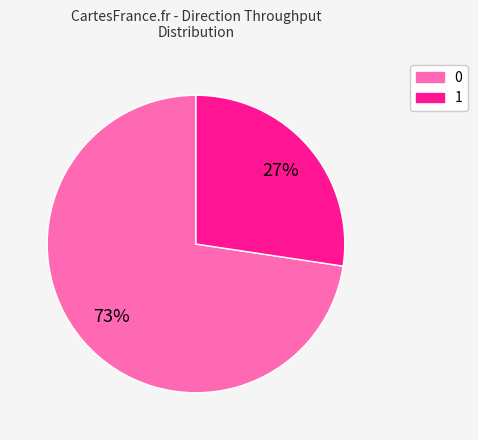

To the nearest percent, what is the combined percentage of 1 and 0?

100%